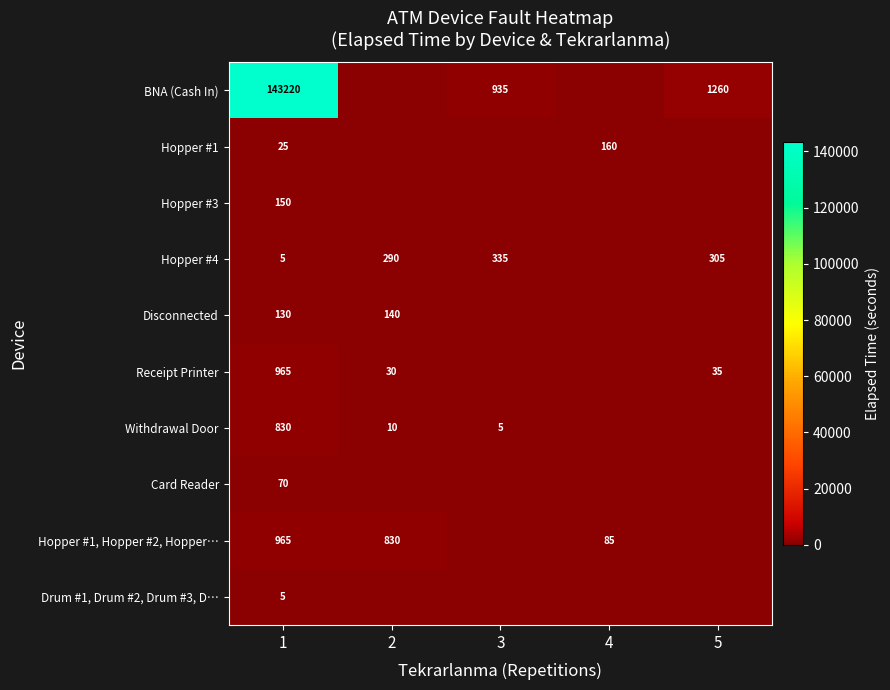

What is the sum of the Disconnected values at 1 and 2?

270